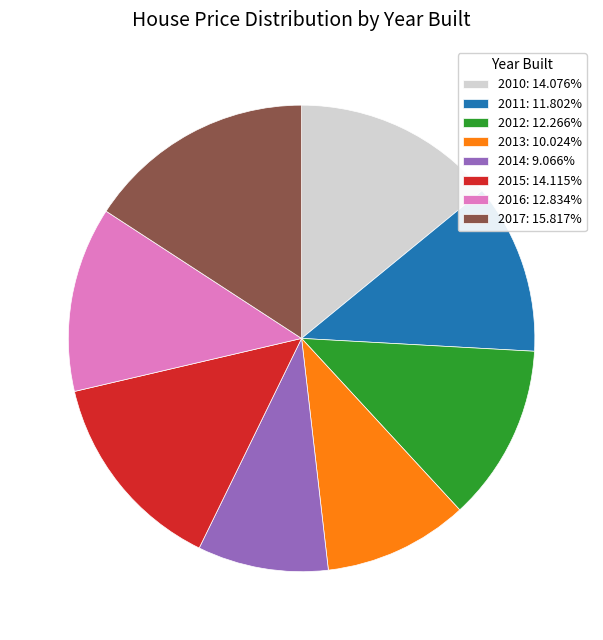

Is the sum of 2017: 15.817% and 2014: 9.066% greater than half?

No